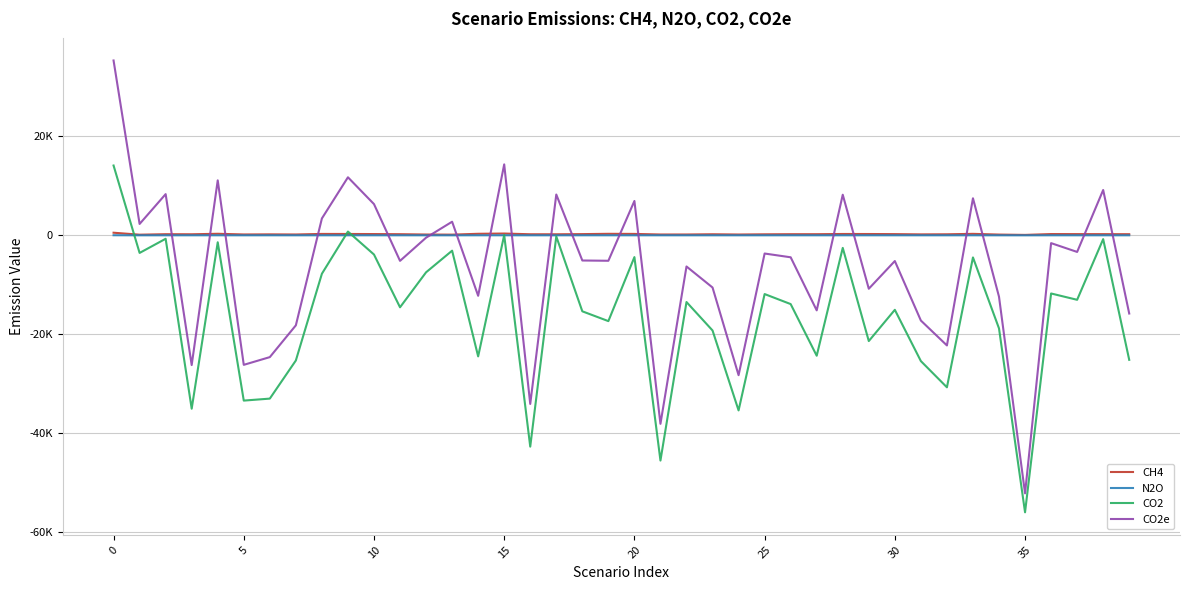

What is the difference between the maximum and minimum values in the CO2 series?

70050.3